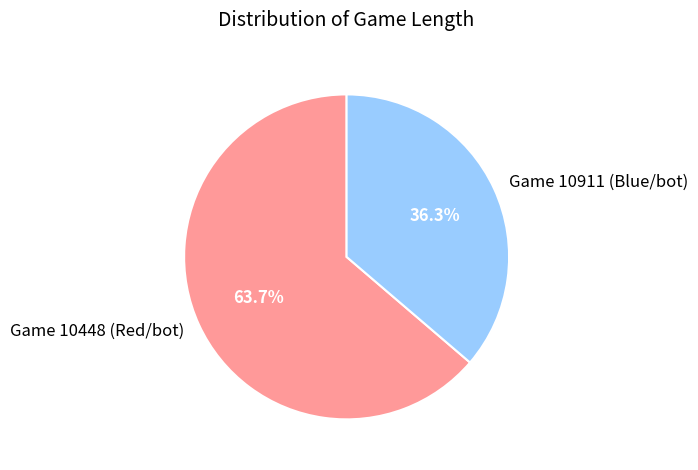

Count the number of slices in the pie.

2